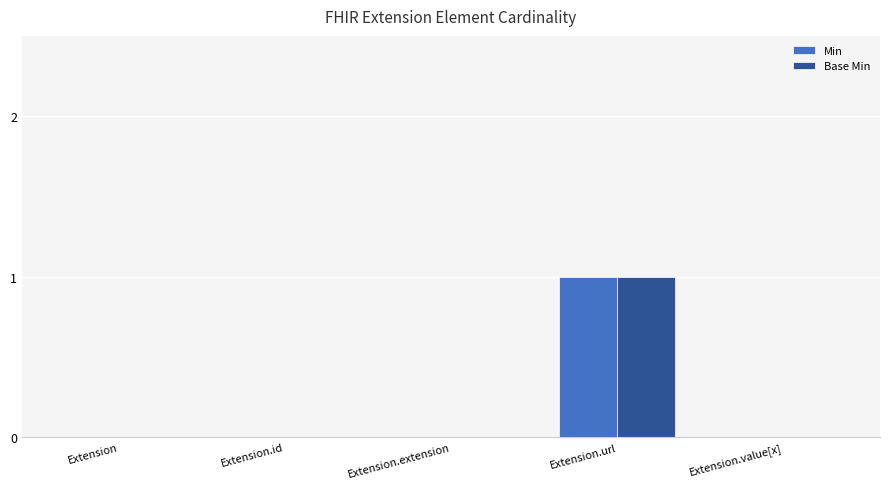

At which label does Base Min reach its peak?

Extension.url